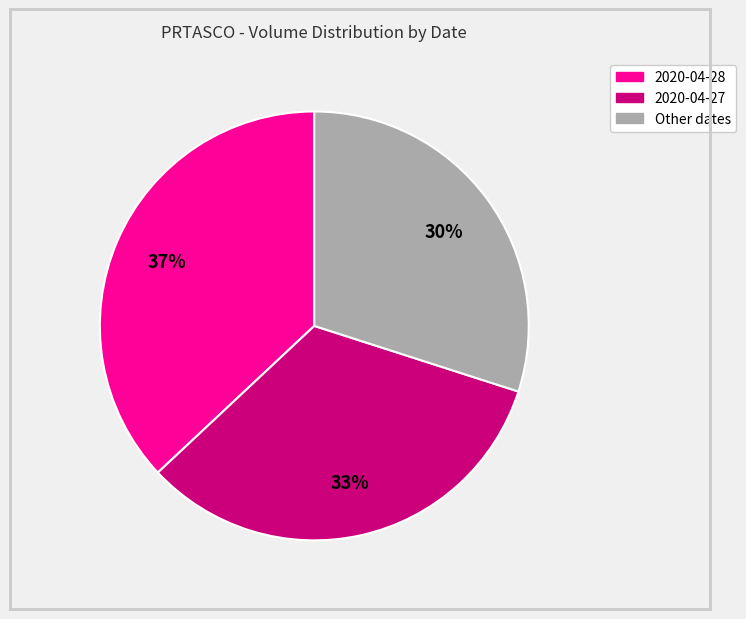

Is there any slice that represents more than half of the pie?

No